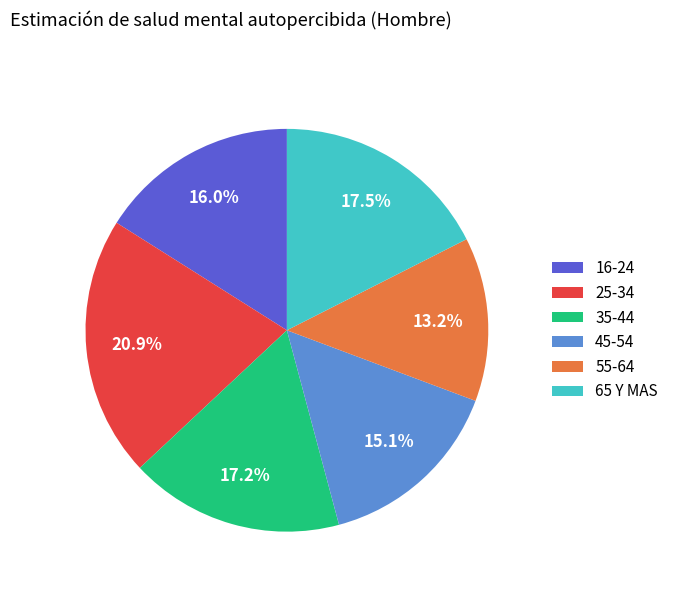

How many segments does this pie chart have?

6